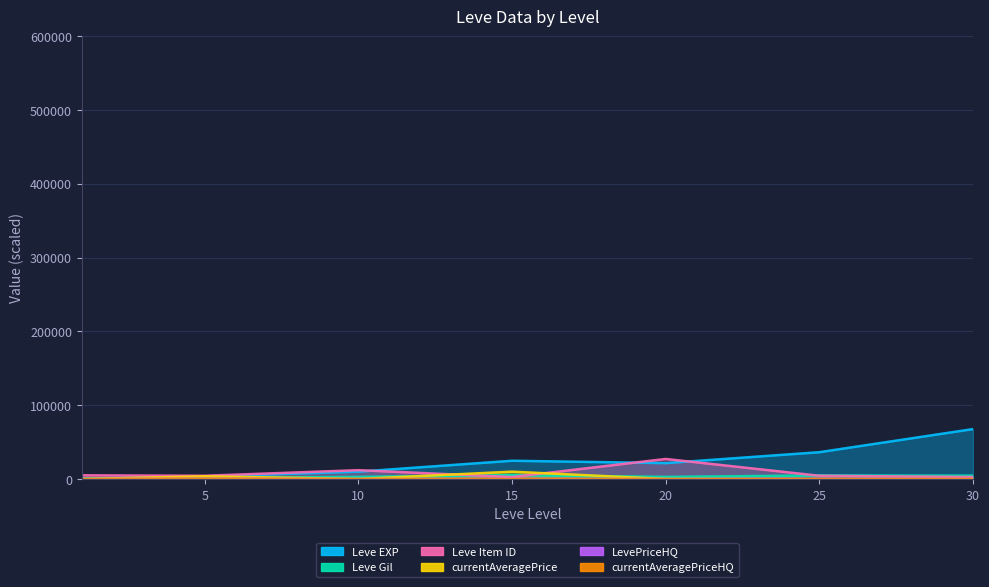

True or false: Leve Gil and currentAveragePriceHQ cross at least once.

False